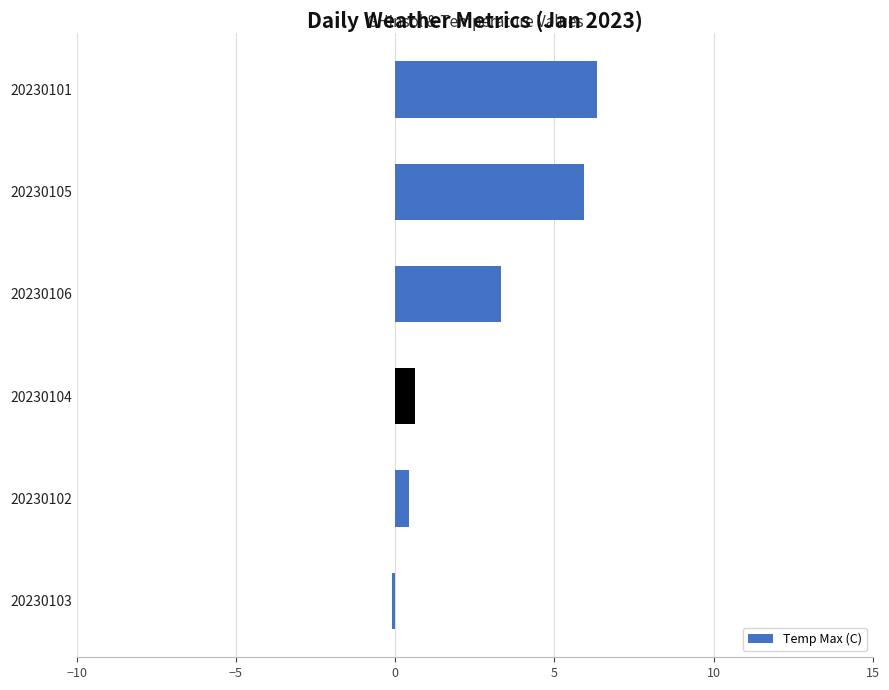

At which label is the value closest to 3?

20230106